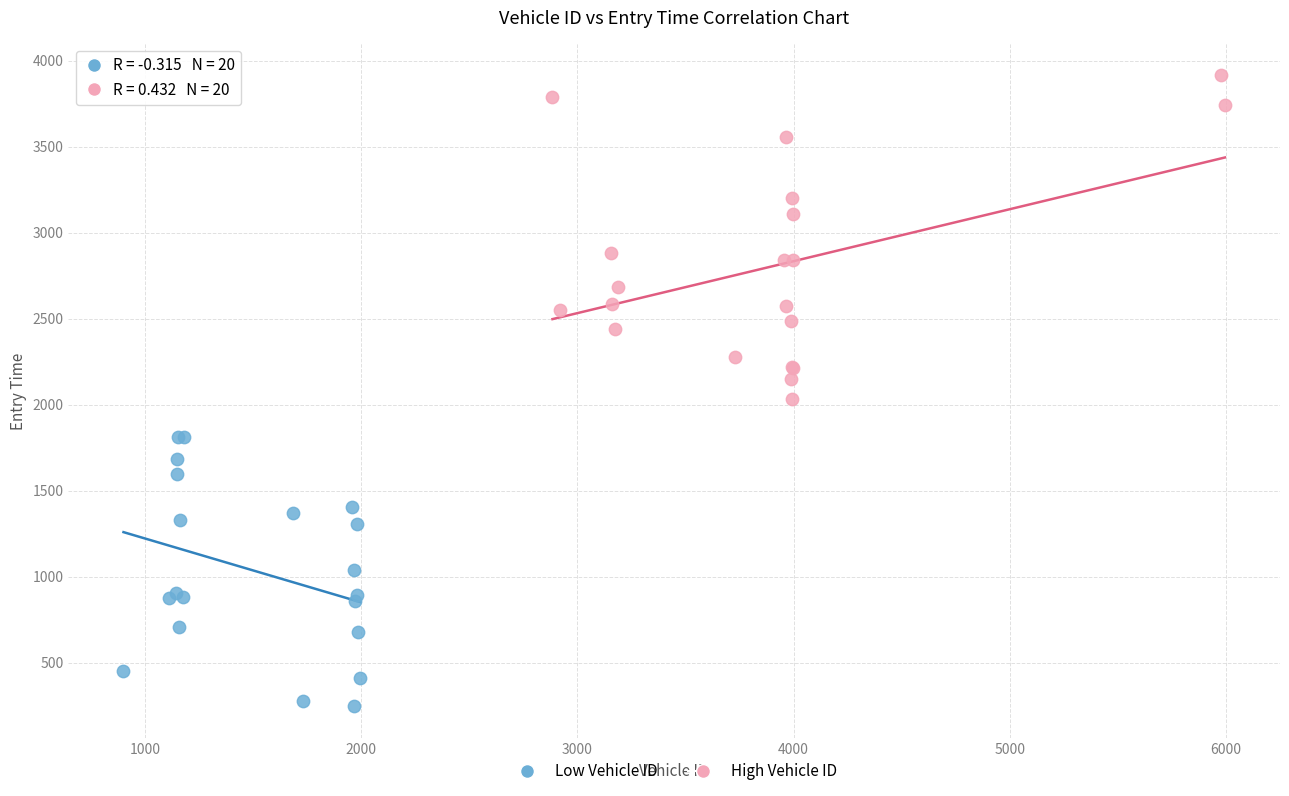

Which series has the widest spread of Y values?

High Vehicle ID